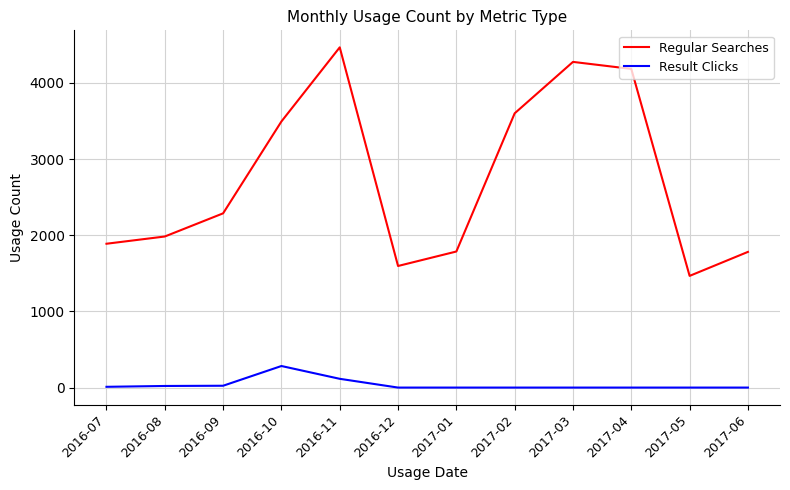

Rank the series at 2017-04 from lowest to highest value.

Result Clicks, Regular Searches